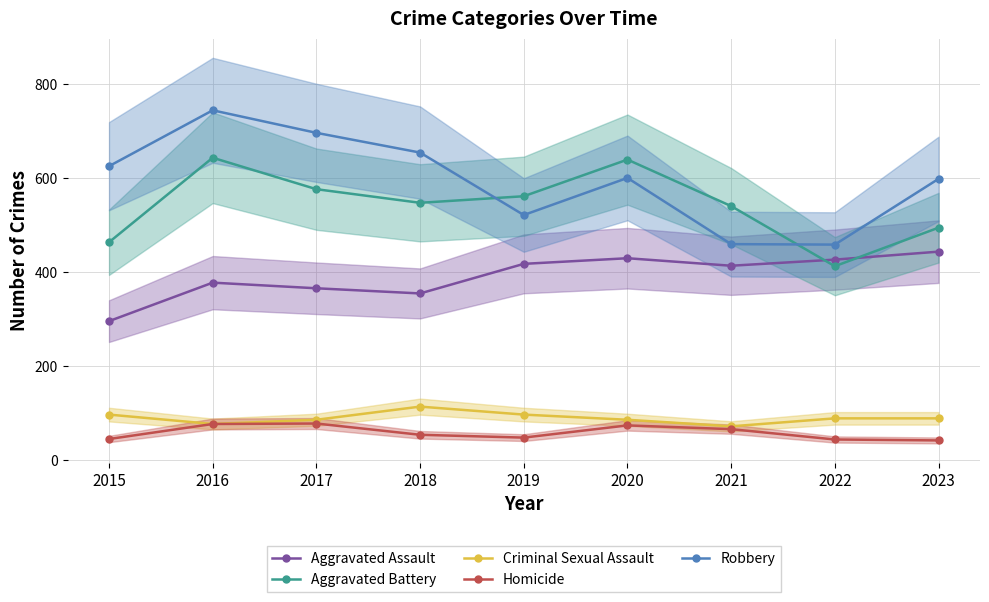

Count the number of data series in this chart.

5